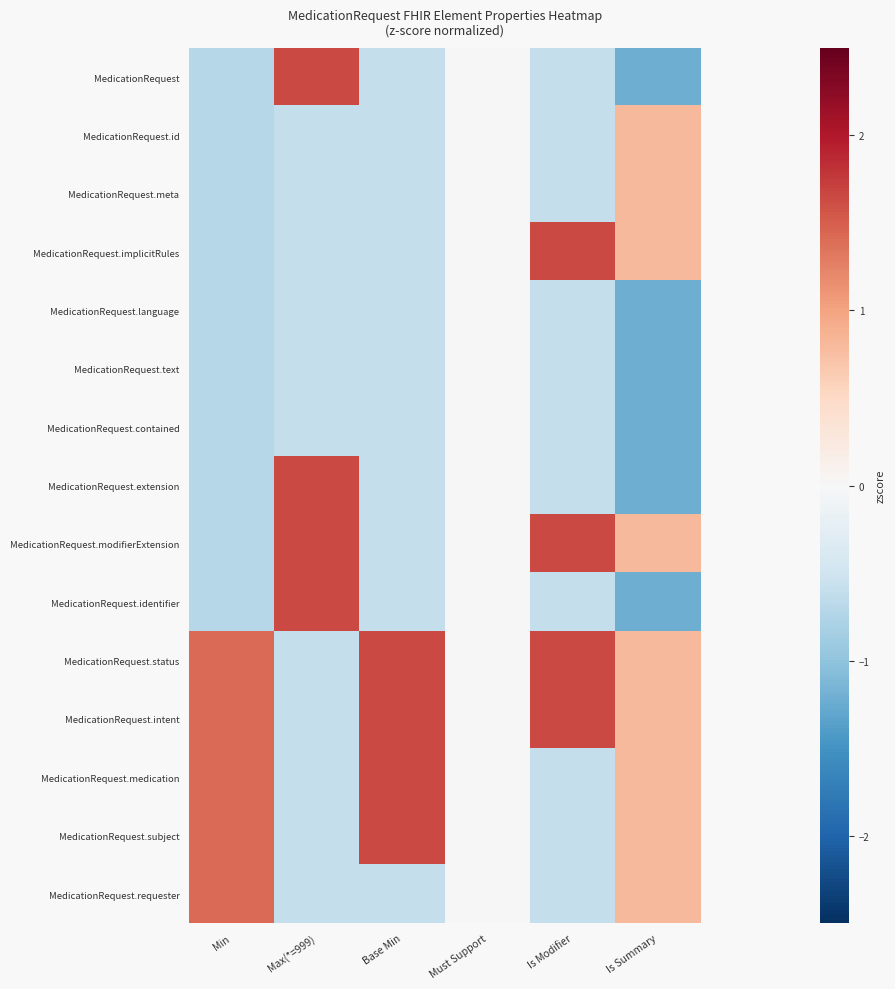

Which series has the largest total across all categories?

MedicationRequest.status